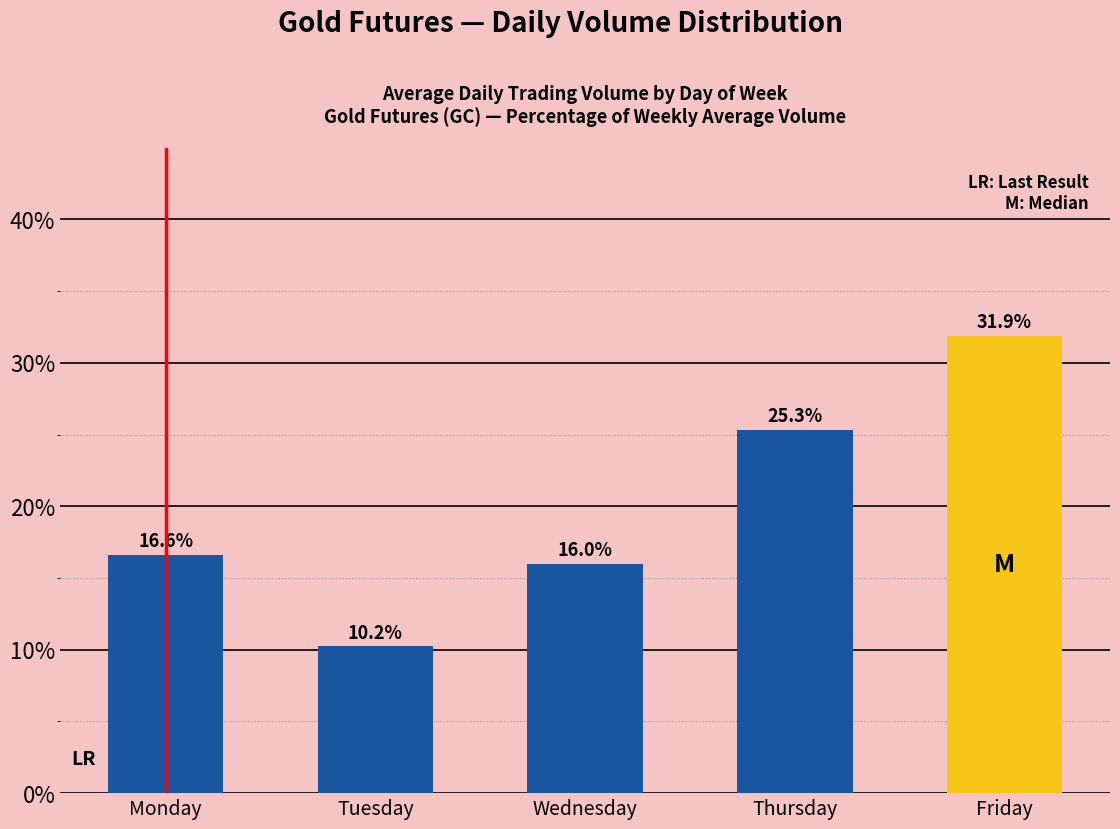

What is the change in value from Monday to Thursday?

+8.7